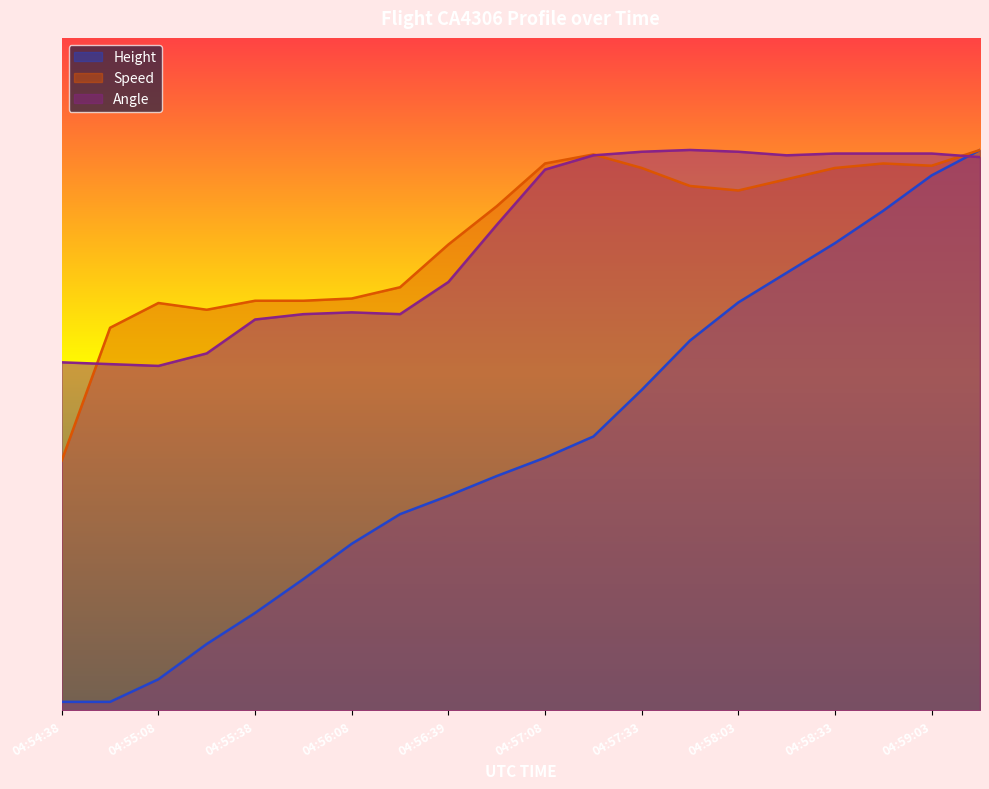

Which series has the largest total across all categories?

Speed